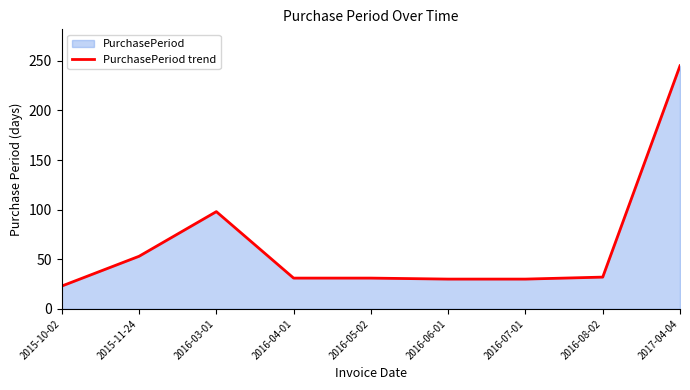

What is the sum of the values at 2016-05-02 and 2017-04-04?

276